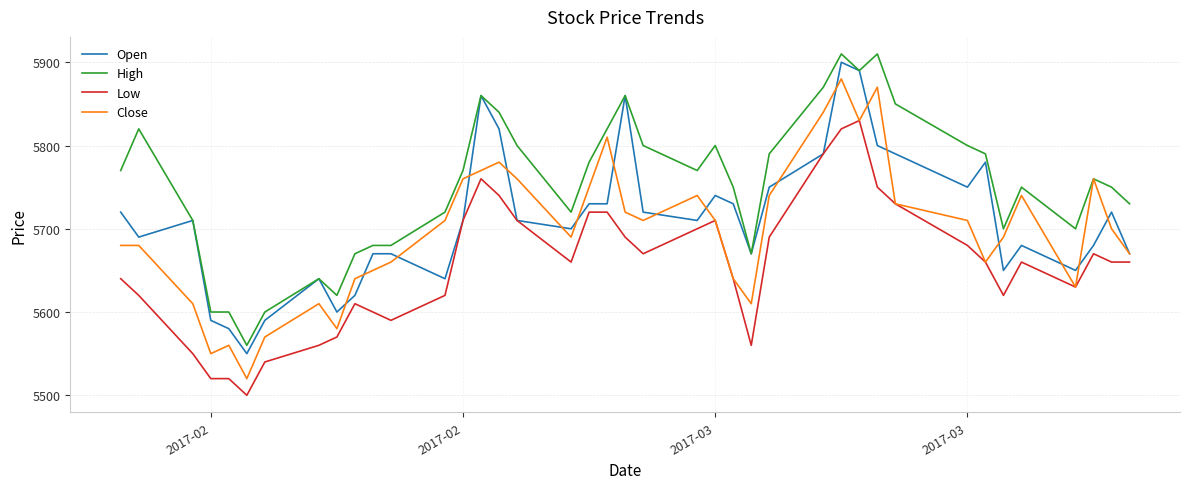

Which series has the largest range (max minus min)?

Close